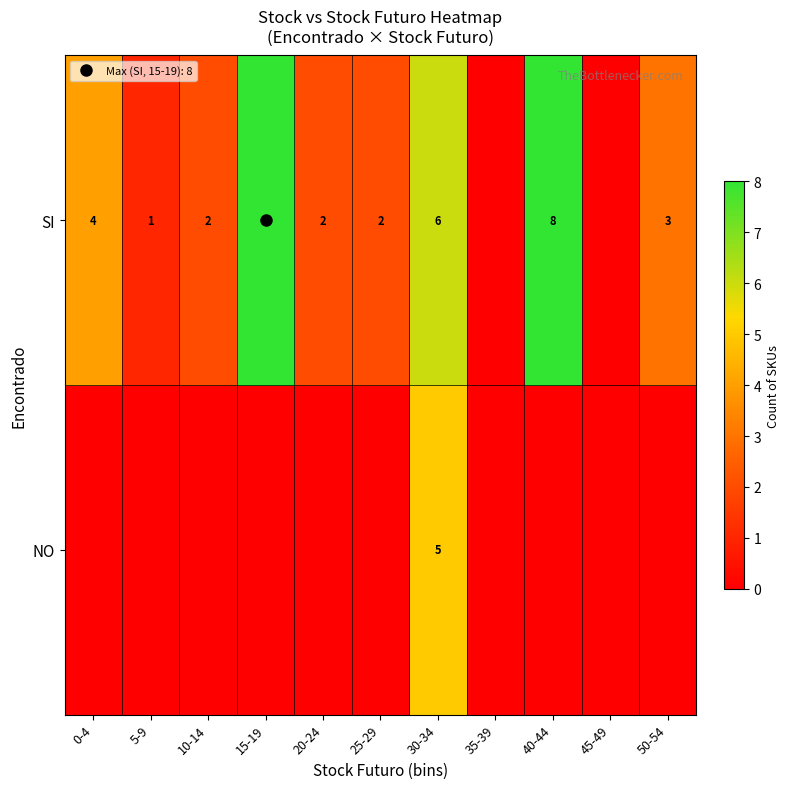

What is the total value across all series at 15-19?

8